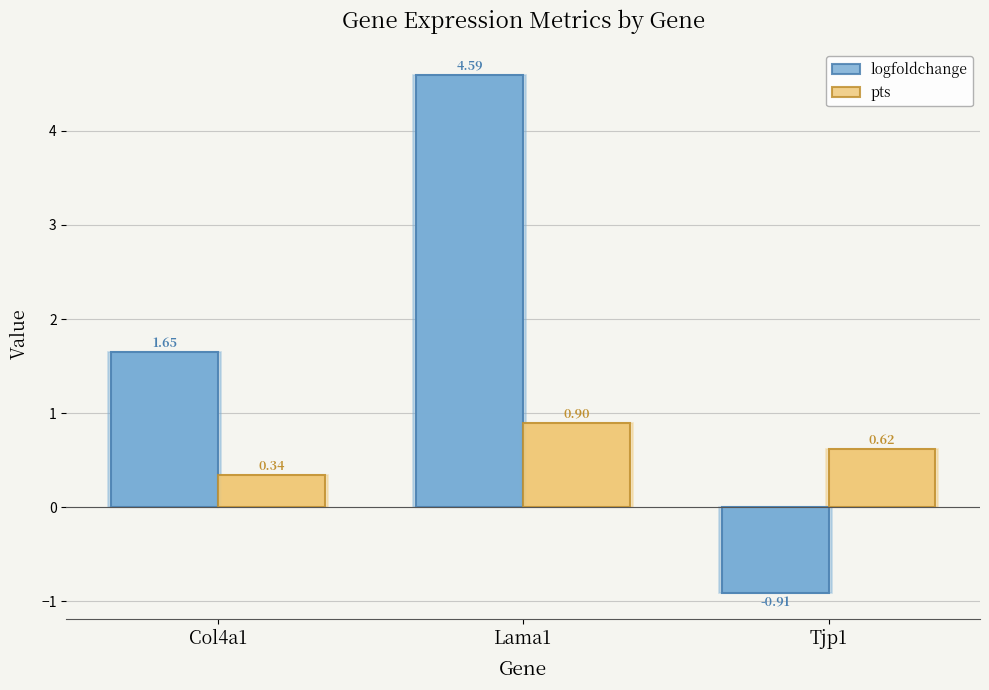

How many bars are there in total?

6